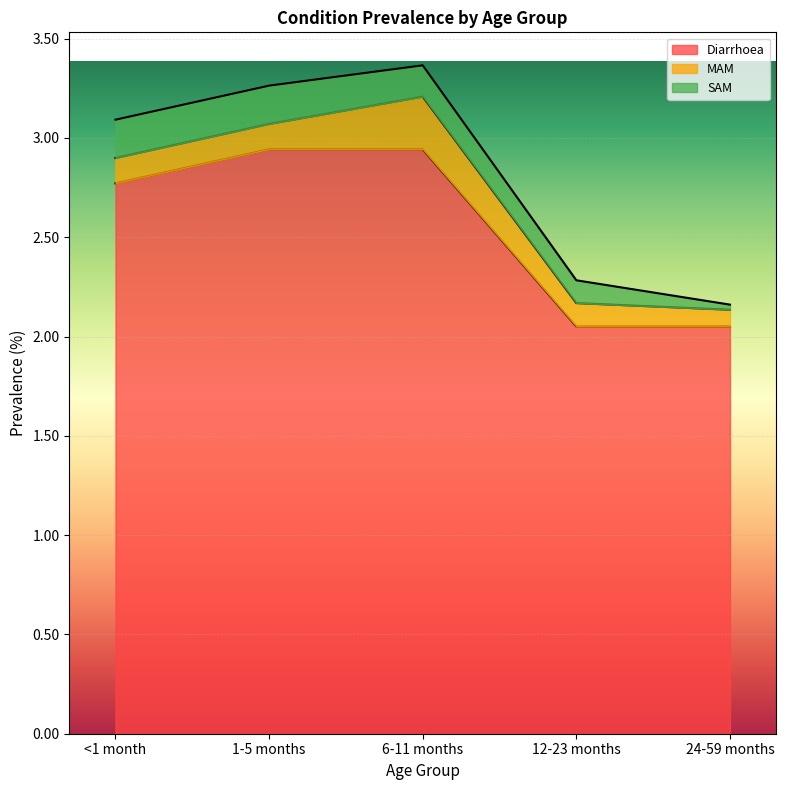

How many times do MAM and SAM cross each other?

1